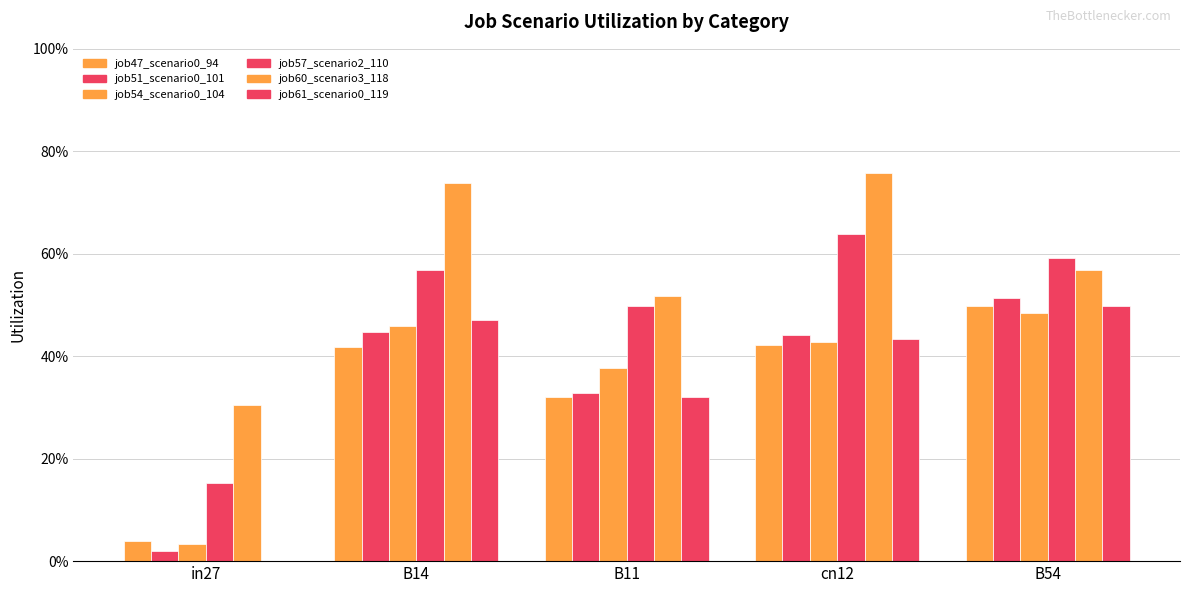

How many bars are there in each group?

6